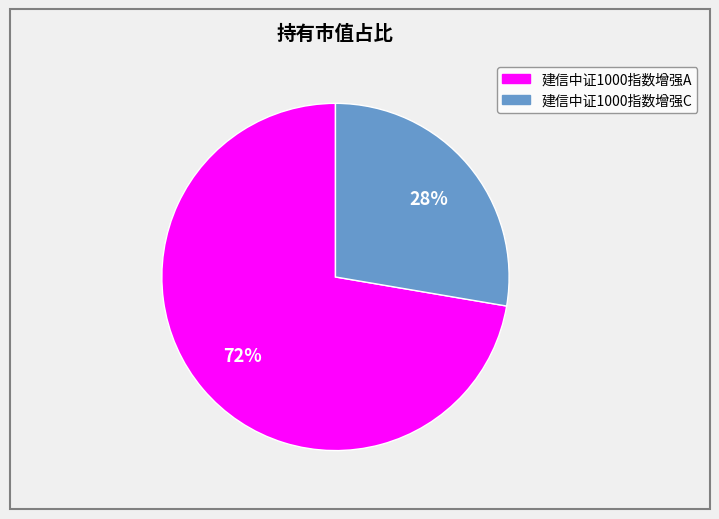

Which slice is the largest?

建信中证1000指数增强A